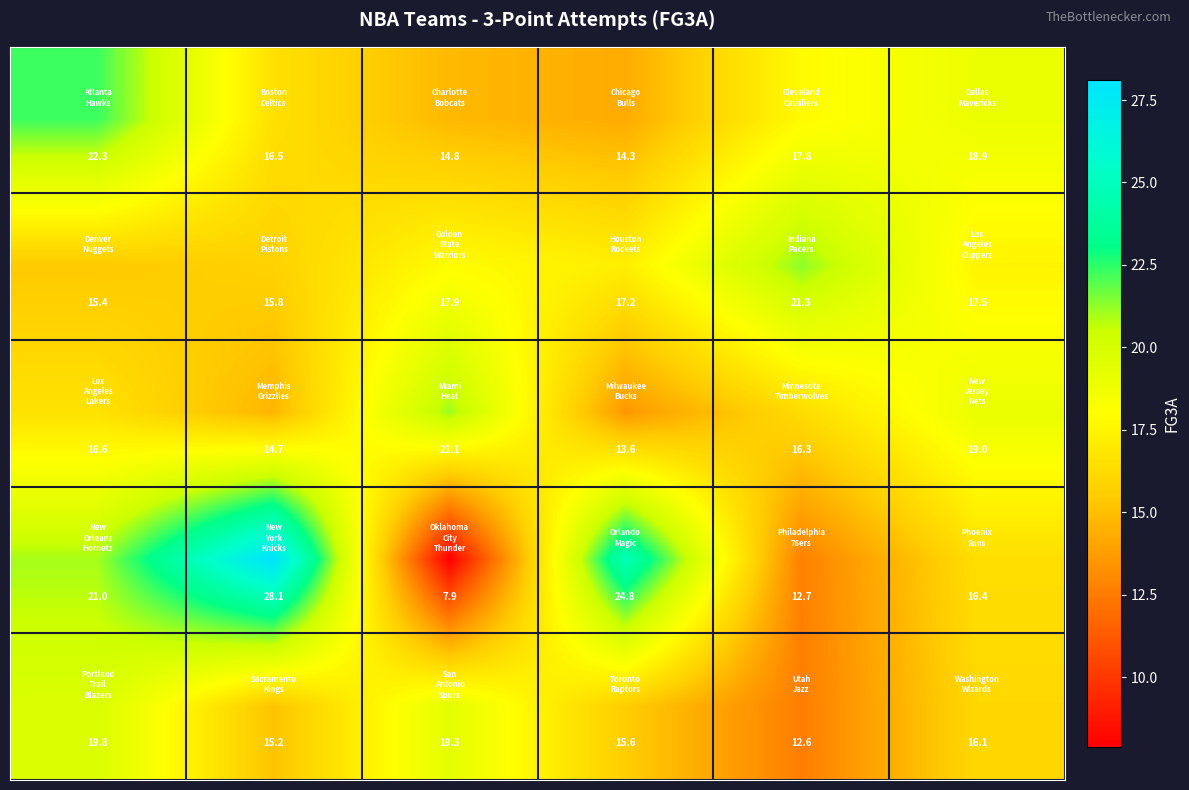

At how many categories does at least one series exceed 8?

6